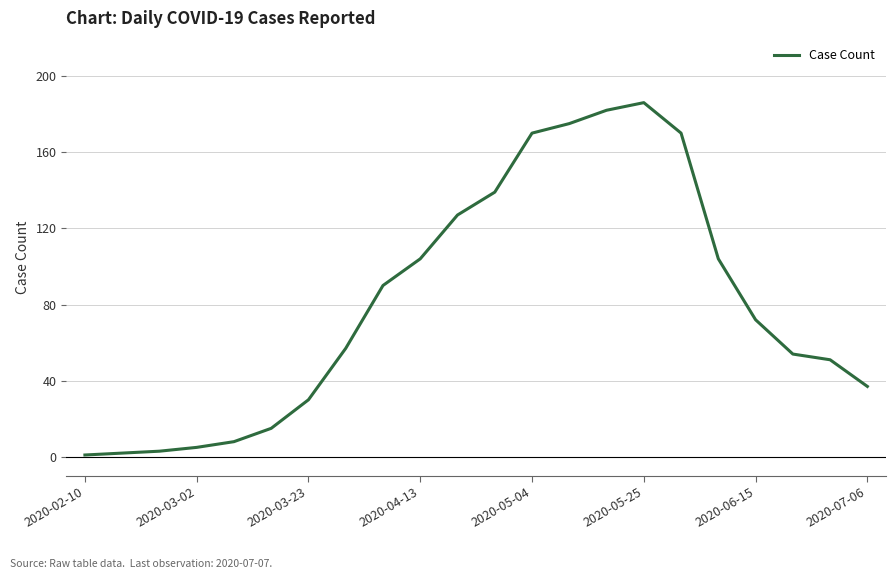

What is the greatest value displayed?

186